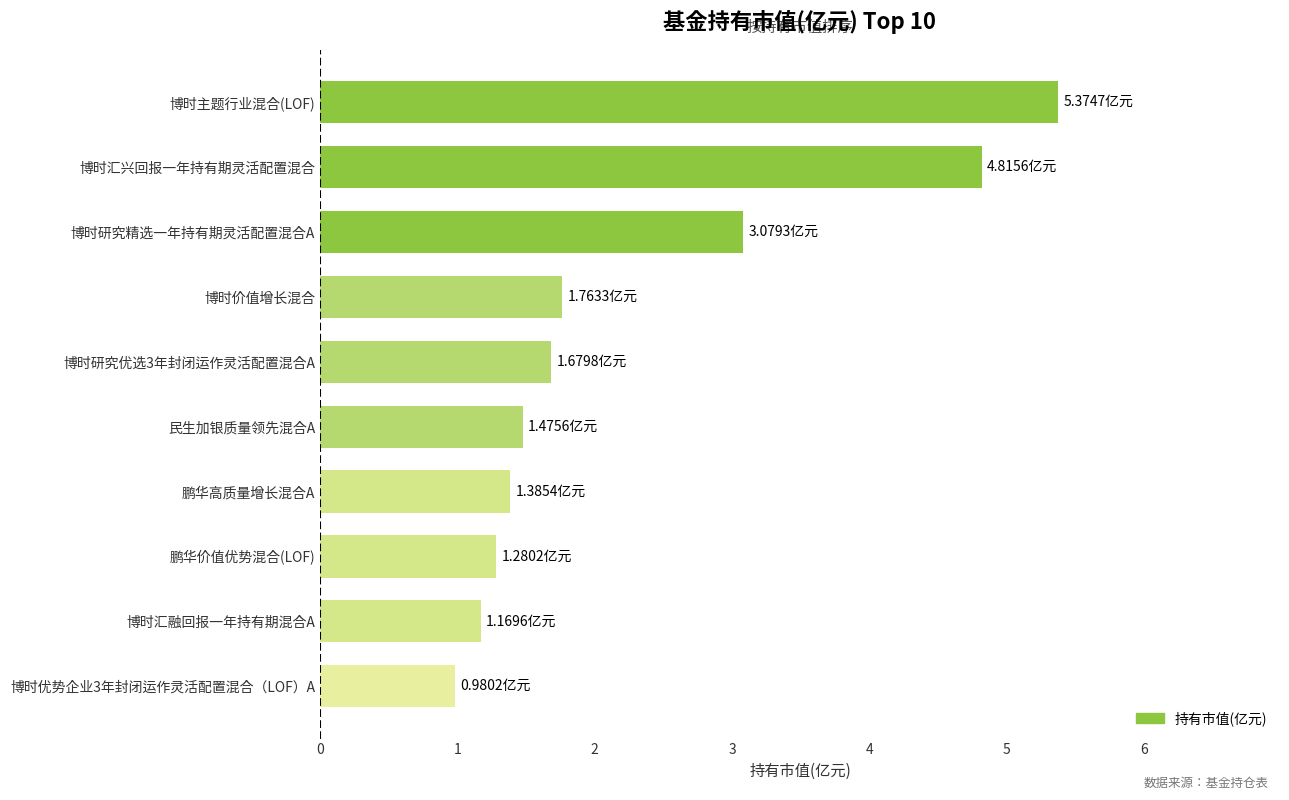

What is the average value?

2.3